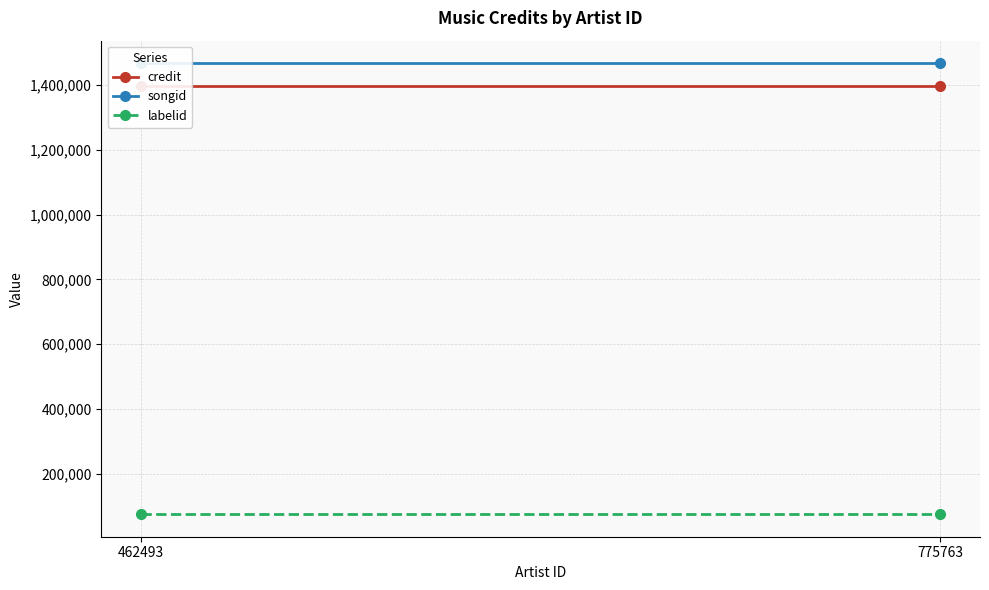

List the labels in order of credit value, smallest first.

462493, 775763